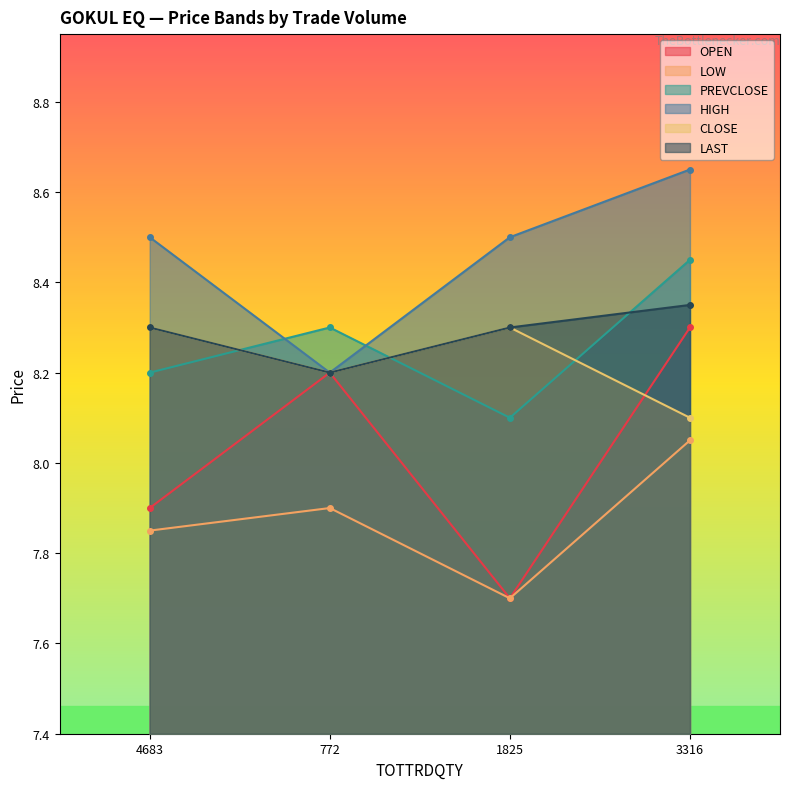

What is the average value of the PREVCLOSE series?

8.3